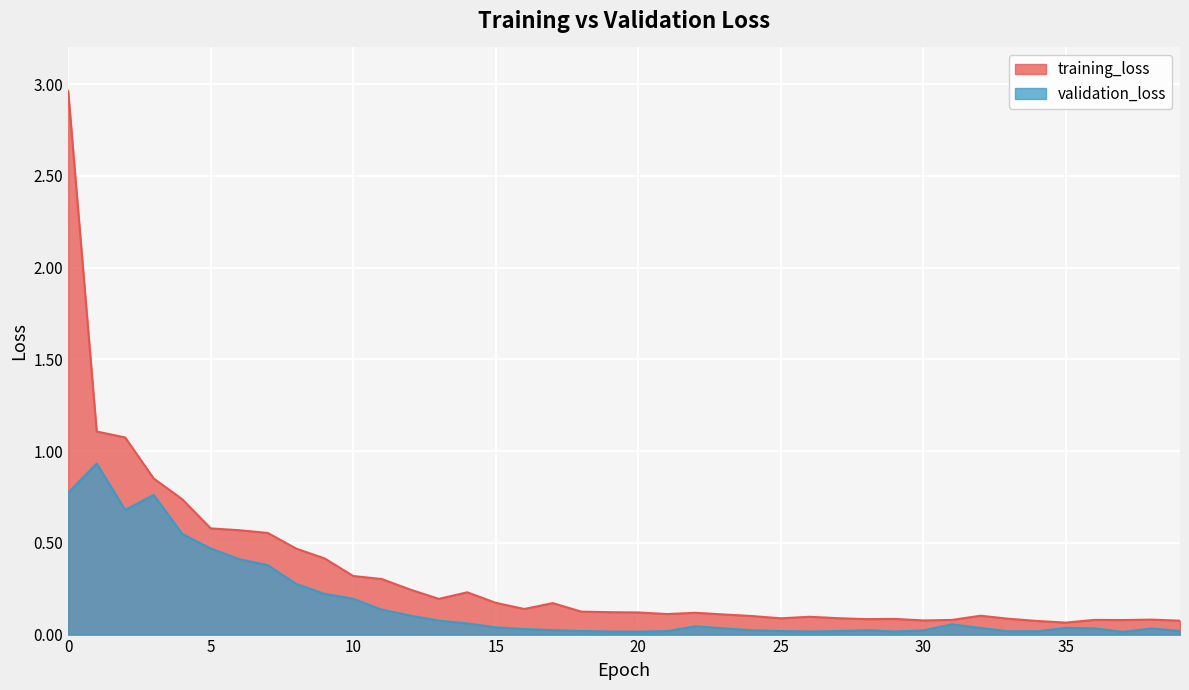

List the labels in order of training_loss value, smallest first.

35, 34, 39, 30, 37, 31, 36, 38, 28, 29, 33, 25, 27, 26, 24, 32, 23, 21, 22, 20, 19, 18, 16, 17, 15, 13, 14, 12, 11, 10, 9, 8, 7, 6, 5, 4, 3, 2, 1, 0